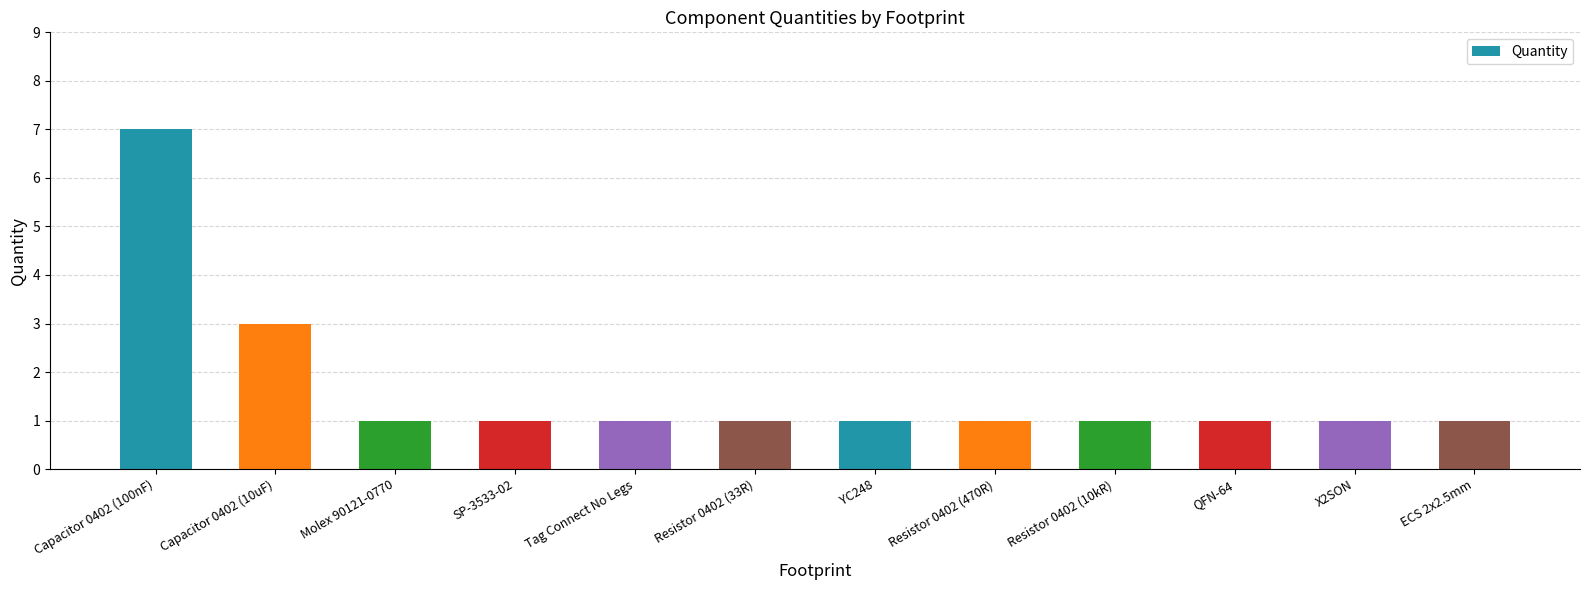

What value does the data have at Resistor 0402 (10kR)?

1